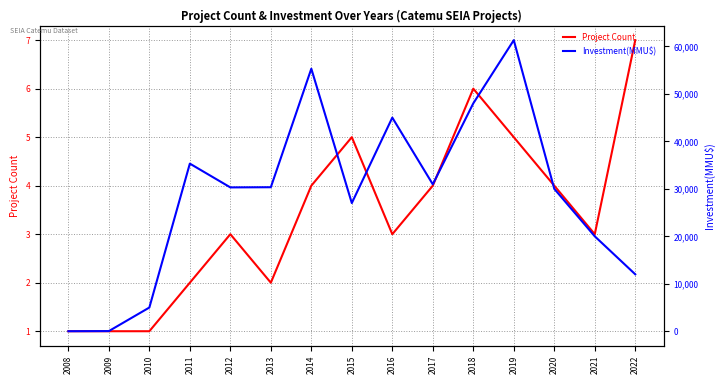

What is the value of the Investment(MMU$) point at the 5th from the left?

30300